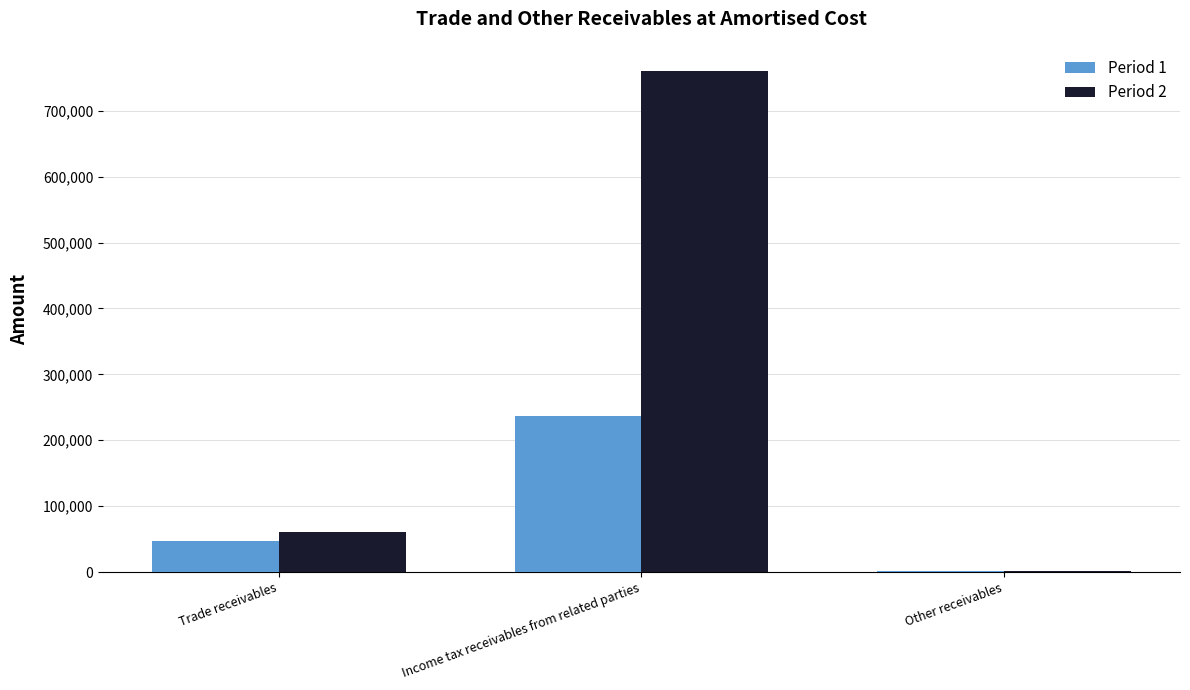

What is the greatest value displayed?

760439